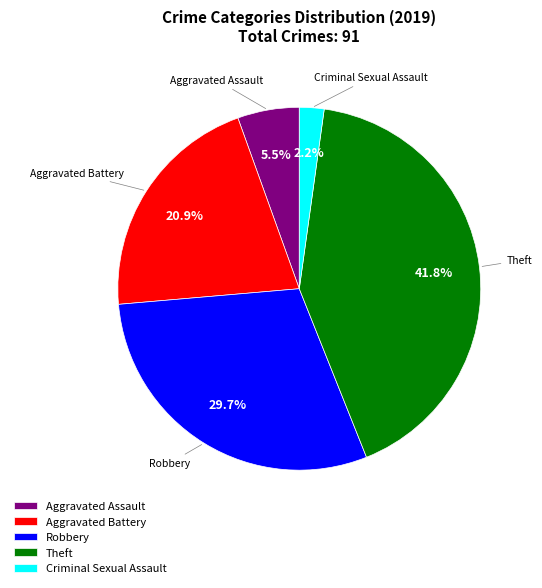

How many segments does this pie chart have?

5